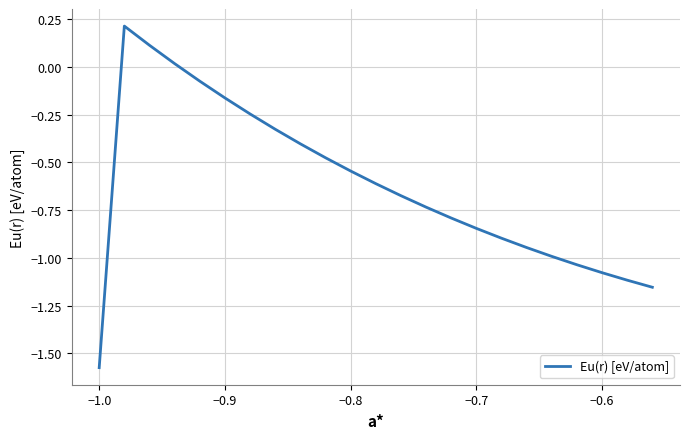

What is the difference between the maximum and minimum values?

1.8